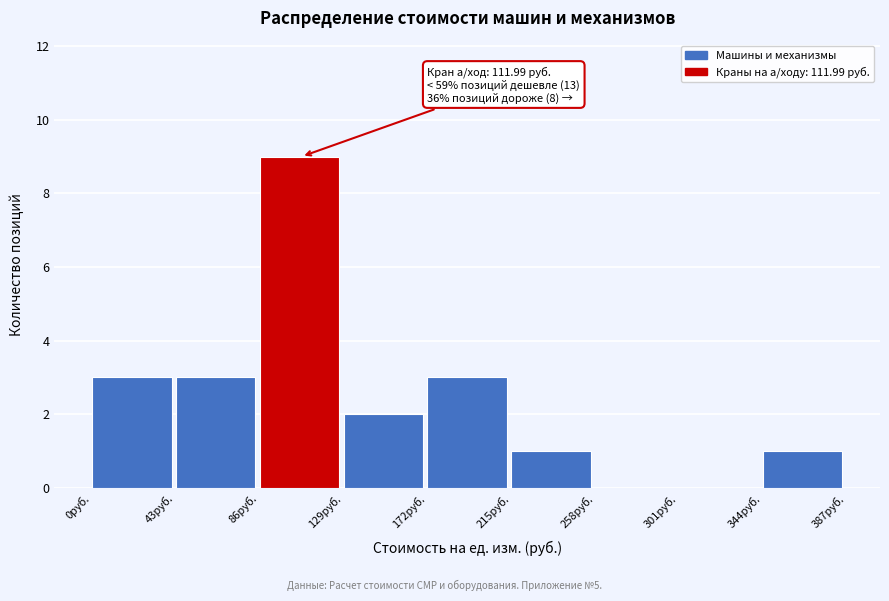

Which range on the x-axis has the tallest bar?

86 to 129